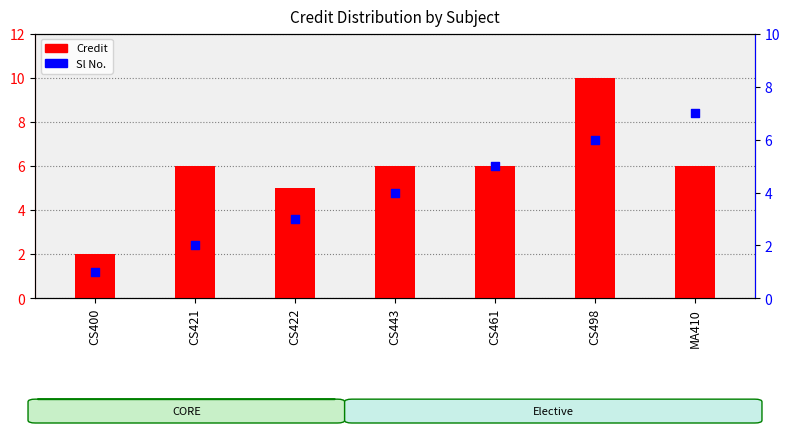

Which series has the largest total across all categories?

Credit